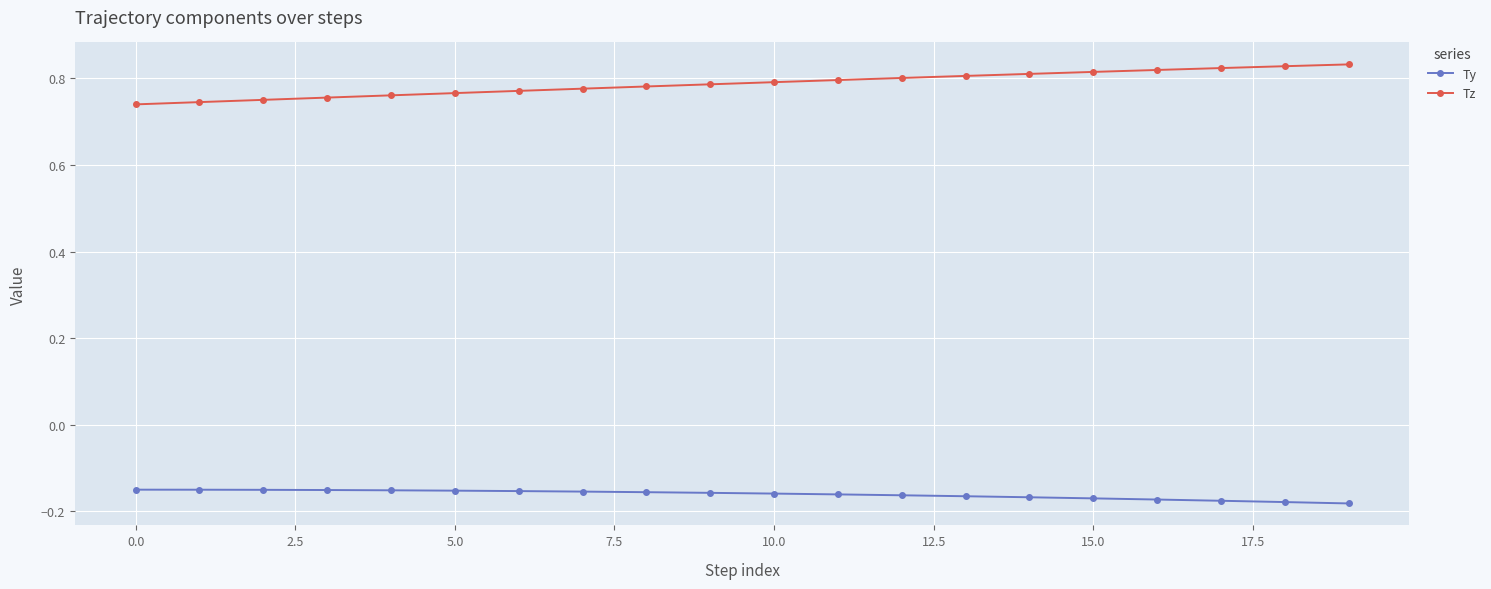

List the series in order of their peak value, lowest first.

Ty, Tz